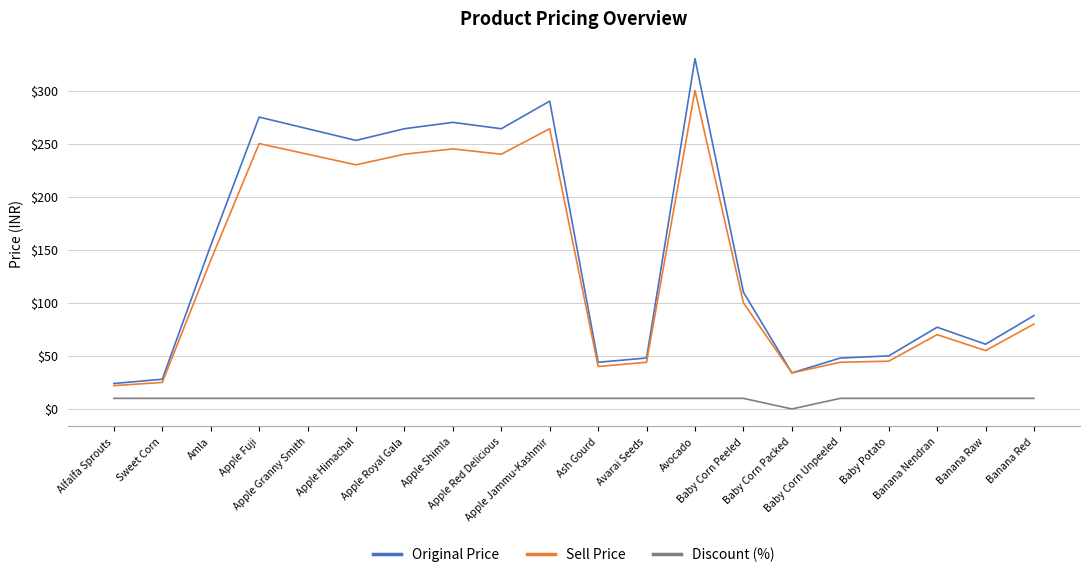

What is the total value across all series at Alfalfa Sprouts?

56